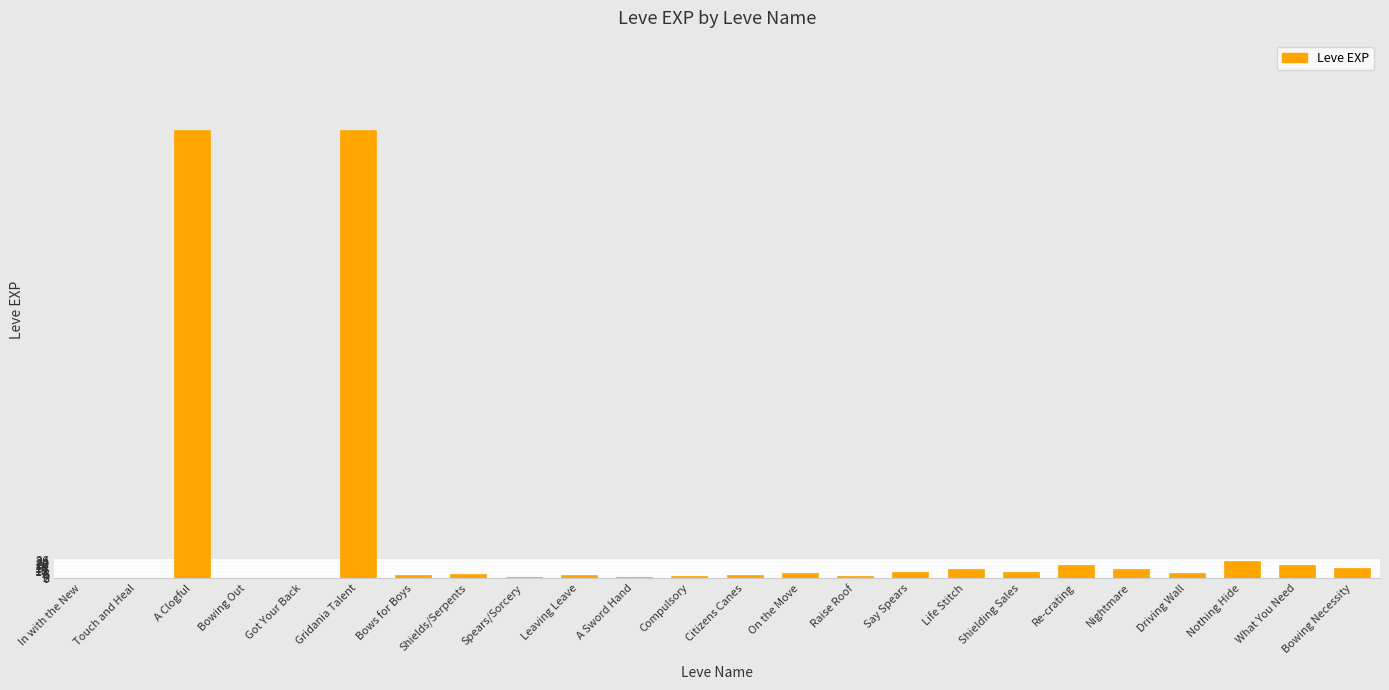

True or false: the data shows 1008 at Gridania Talent.

False